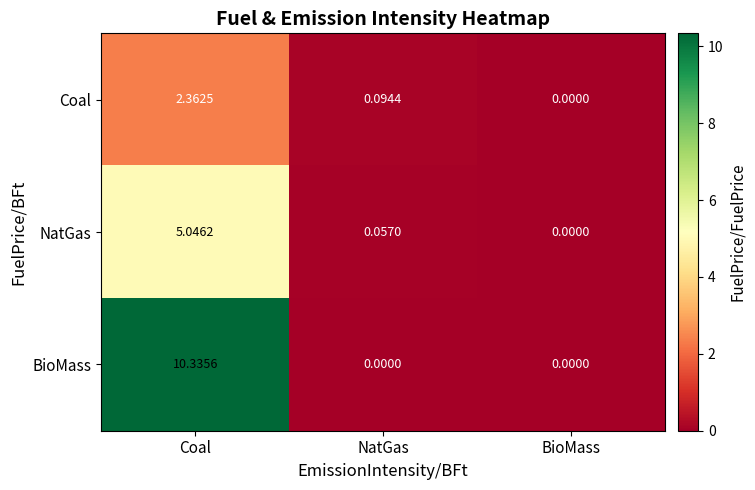

At which label is Coal closest to 1?

NatGas